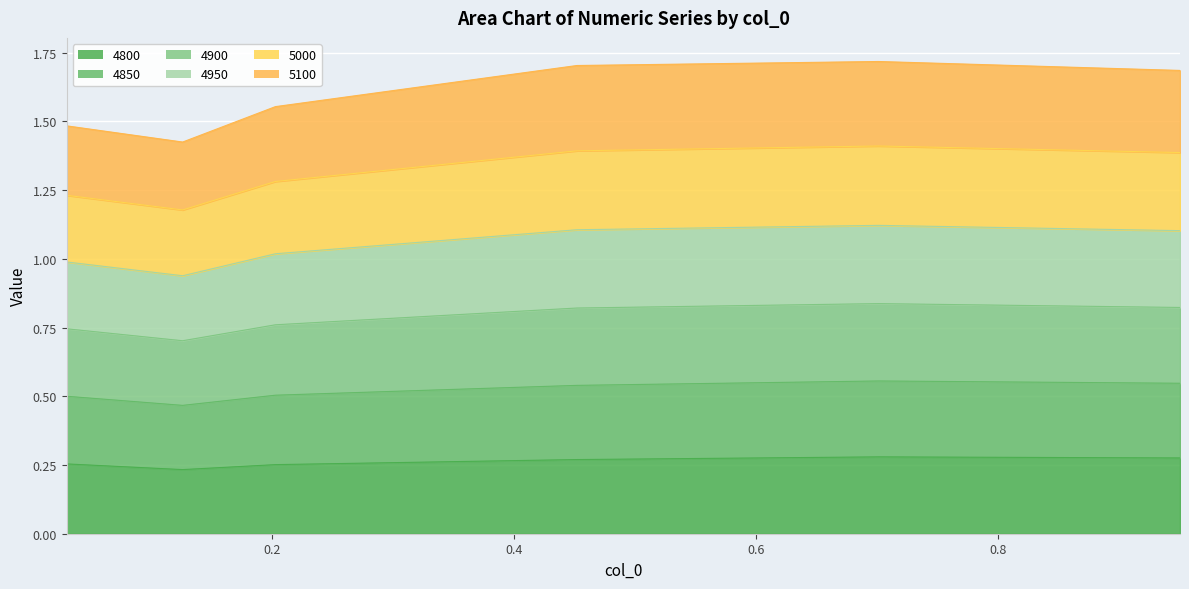

In 4950, how many points are higher than both neighbors (excluding endpoints)?

1